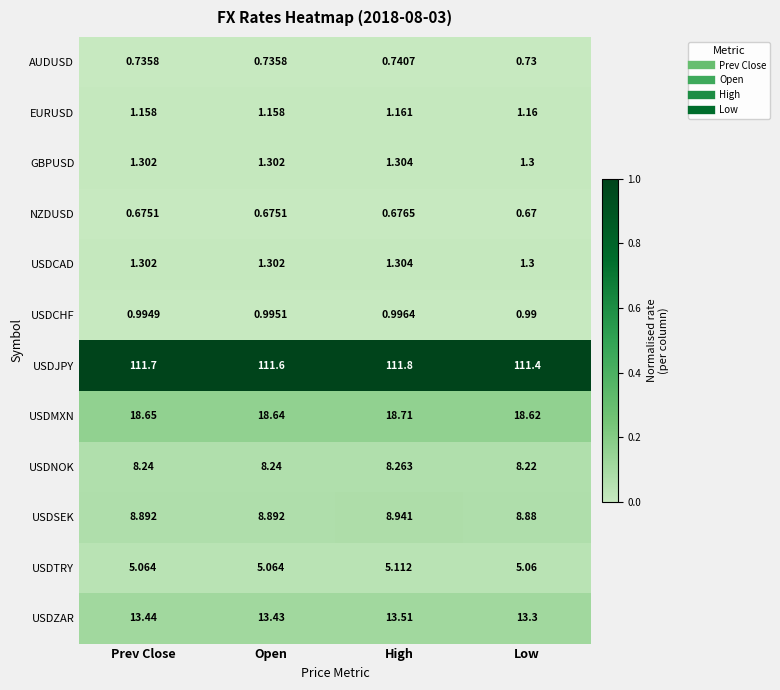

Which series changed the most between Prev Close and Open?

USDJPY